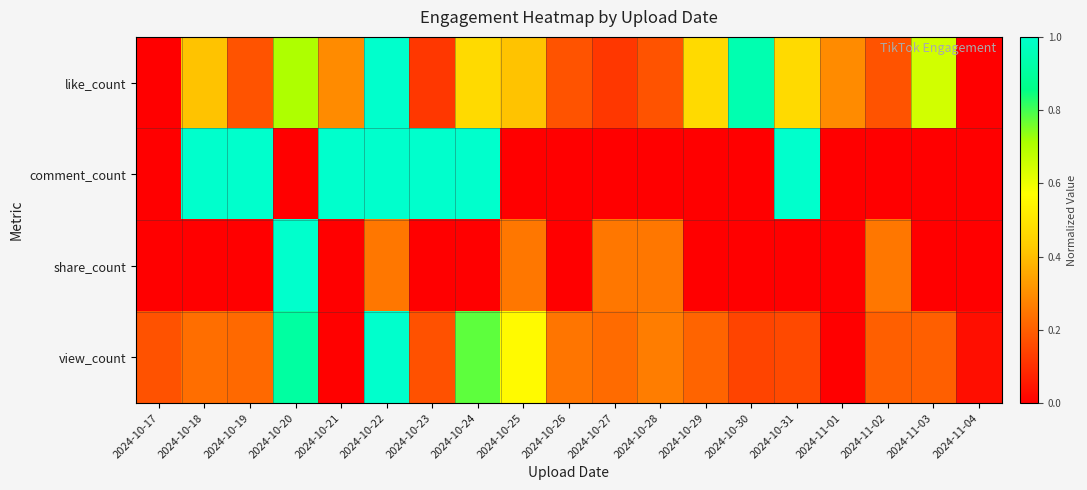

Between 2024-11-04 and 2024-10-27, which is larger?

2024-10-27